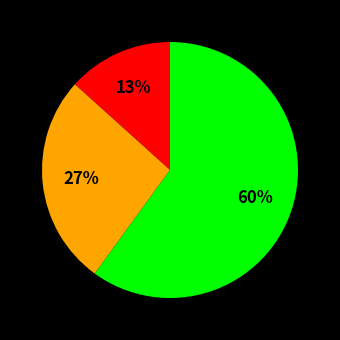

How many segments does this pie chart have?

3